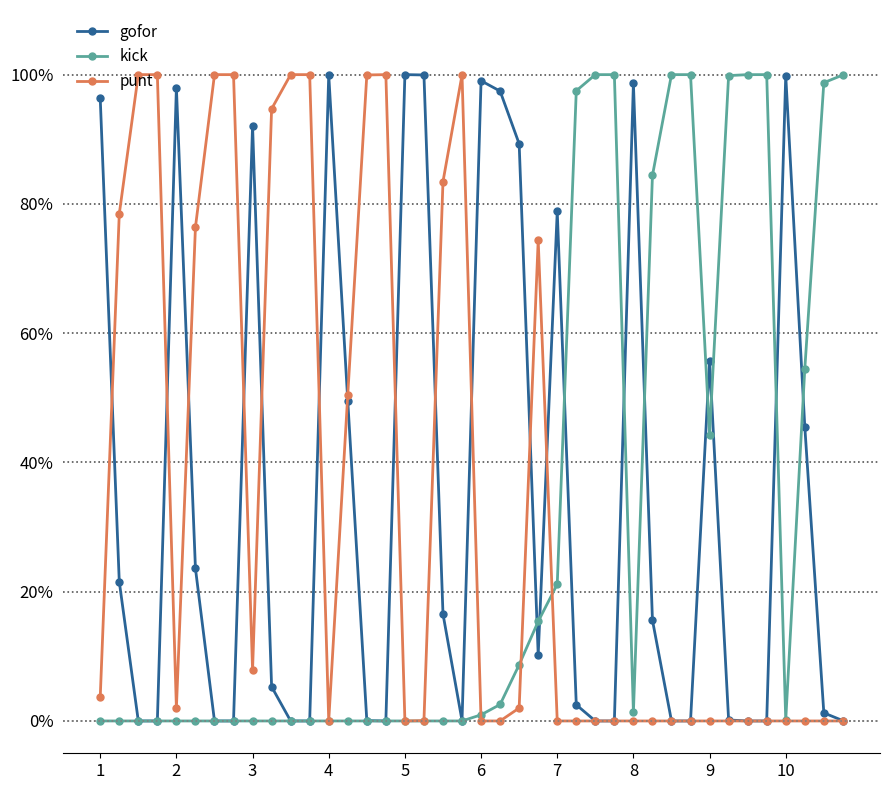

What are all the series names shown in the legend?

gofor, kick, punt